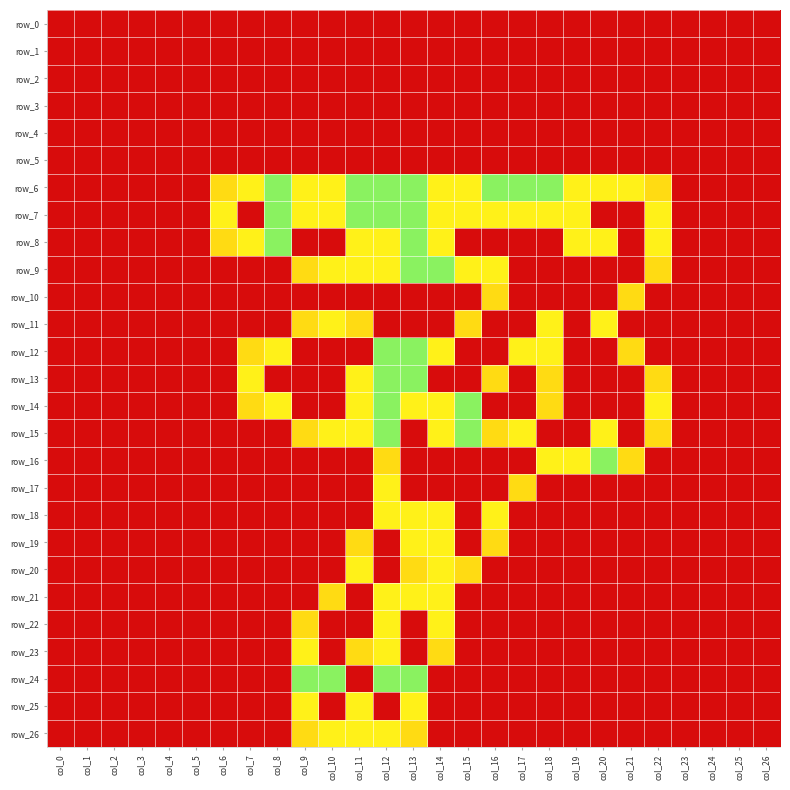

How many positive values does the row_13 series have?

15